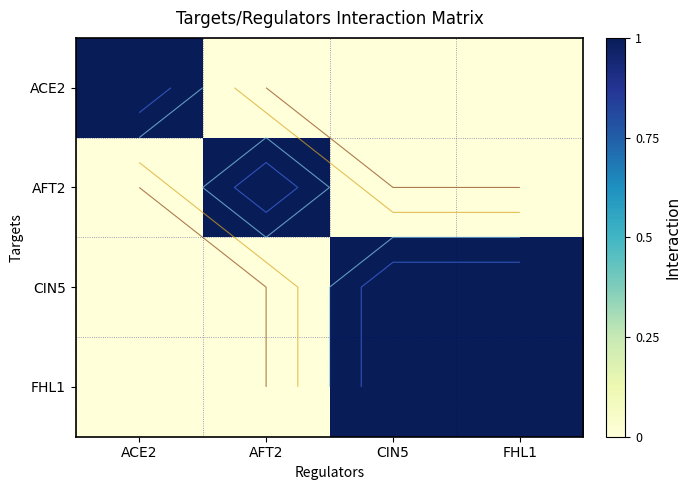

At CIN5, list the series in order from largest to smallest.

CIN5, FHL1, ACE2, AFT2